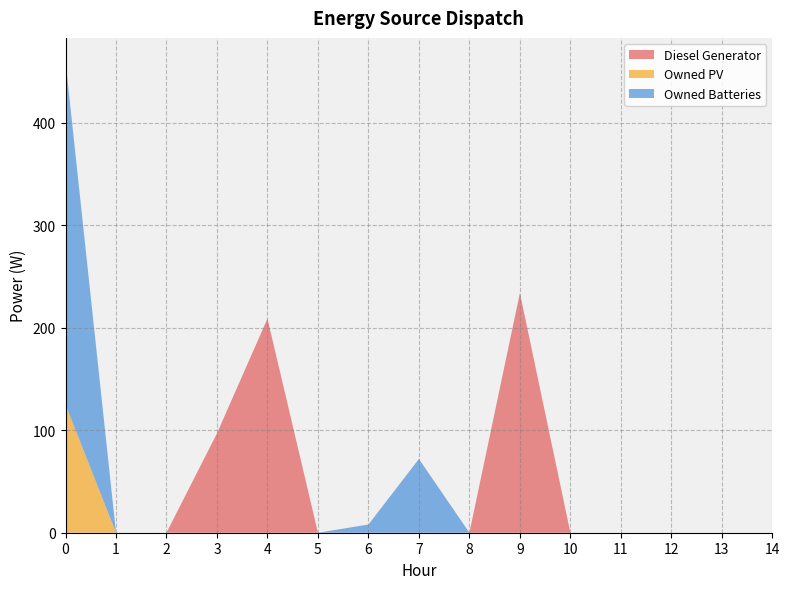

Reading right to left, extract all data points from this chart.

Diesel Generator: 0	0	0	0	0	234	0	0	0	0	209	97	0	0	0
Owned PV: 0	0	0	0	0	0	0	0	0	0	0	0	0	0	125
Owned Batteries: 0	0	0	0	0	0	0	72	8	0	0	0	0	0	335